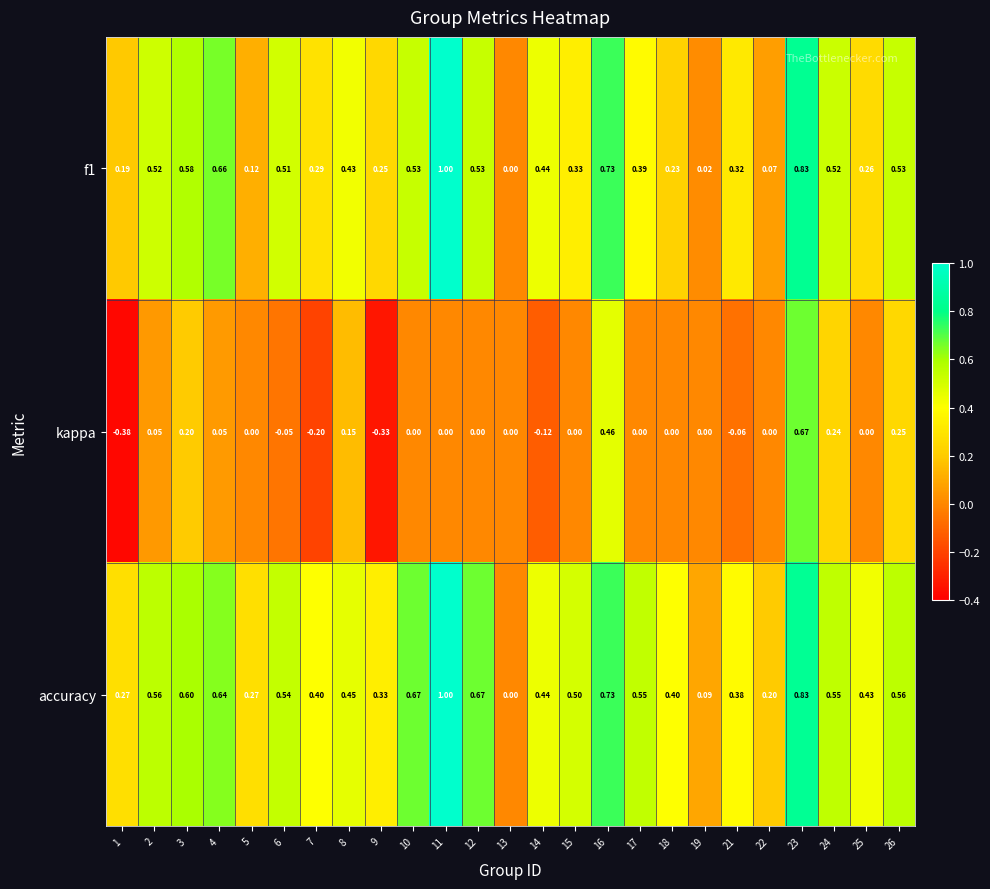

Which series has the largest total across all categories?

accuracy